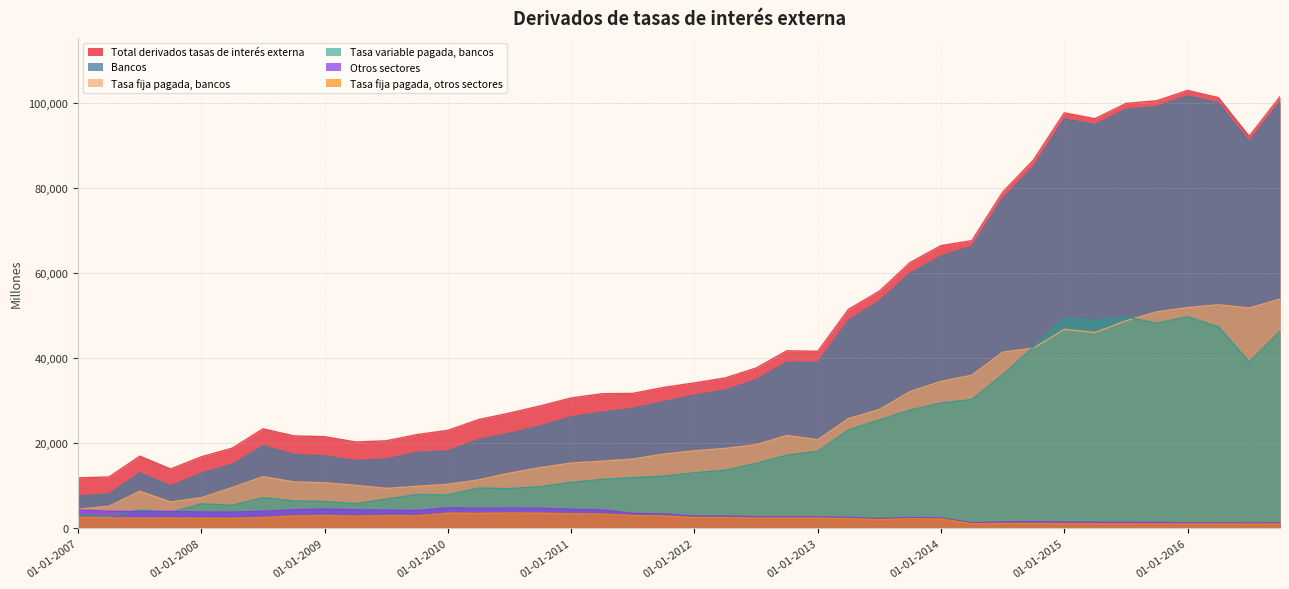

At how many categories does at least one series exceed 91008?

8